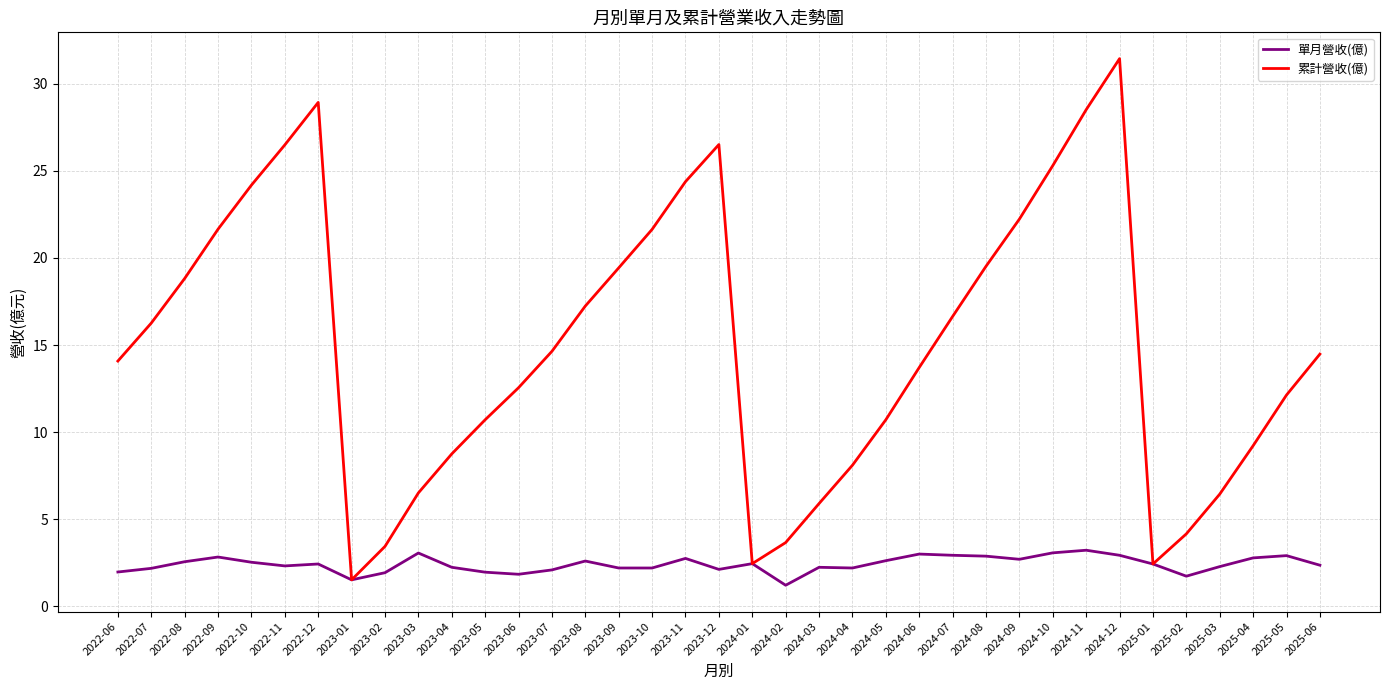

What is the sum of the 單月營收(億) values at 2025-06 and 2022-11?

4.7